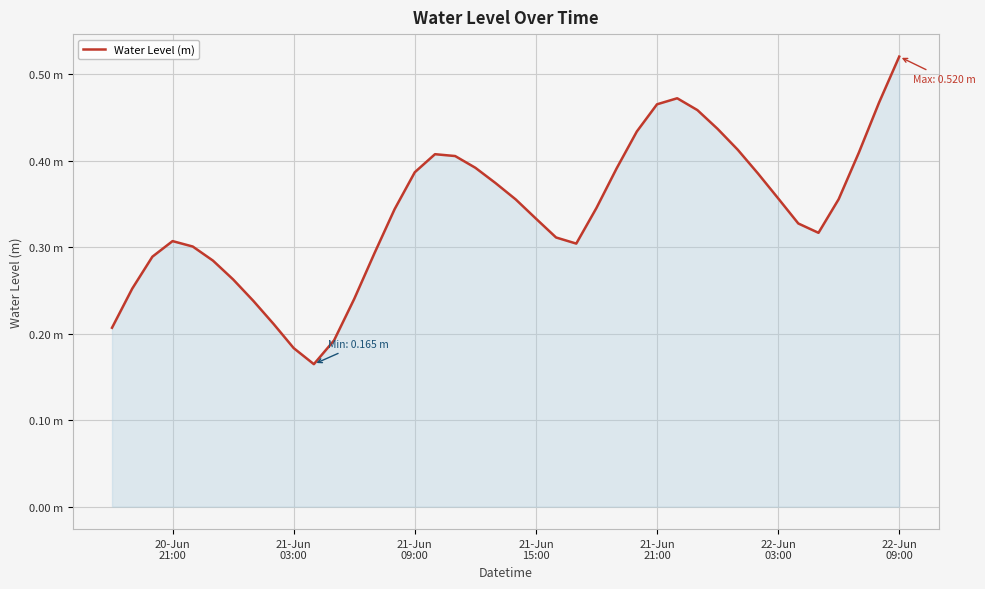

How many points are lower than both their immediate neighbors (excluding endpoints)?

3